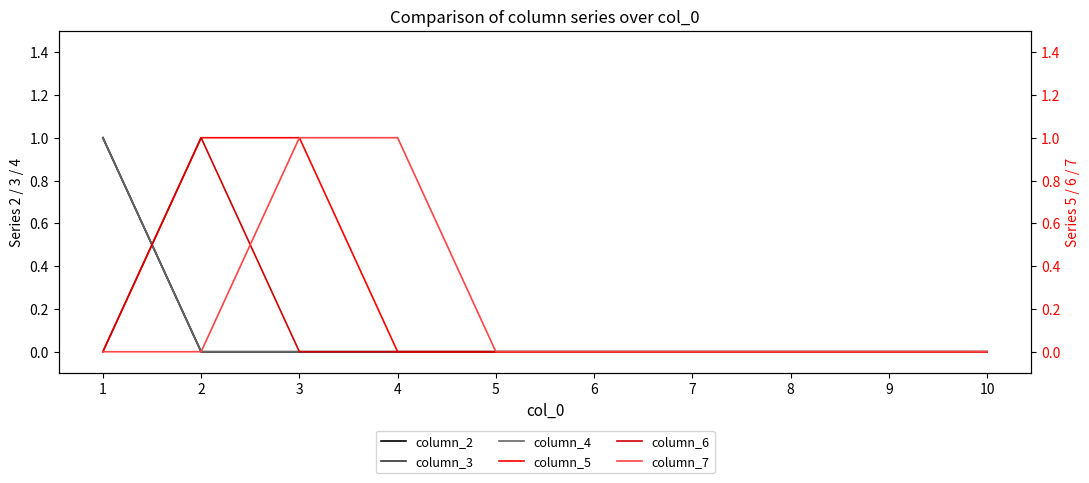

How many values in column_6 are above zero?

1